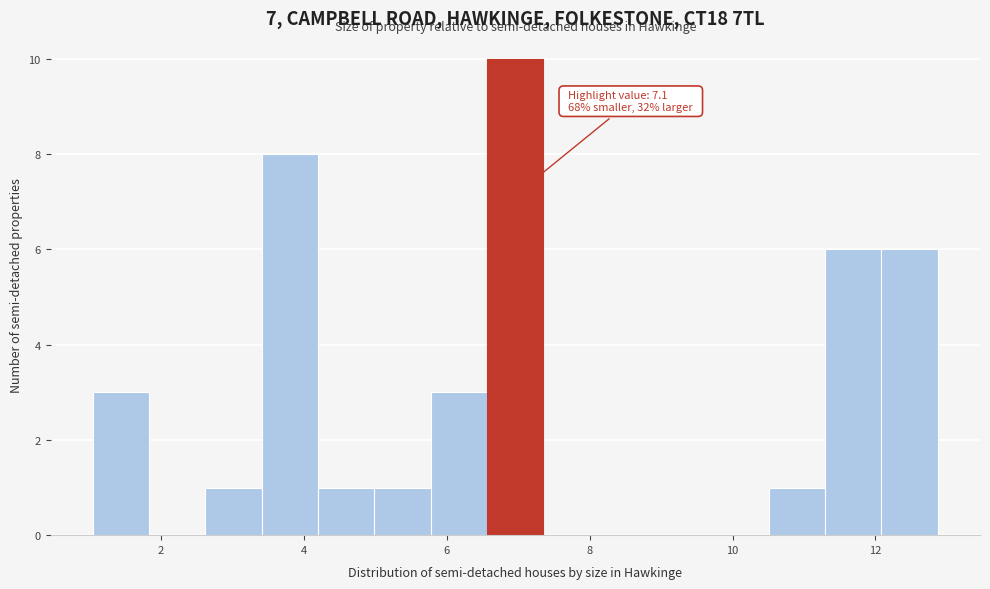

Around what value on the x-axis is the tallest bar? Give the approximate position of its centre, as read against the axis.

7.0